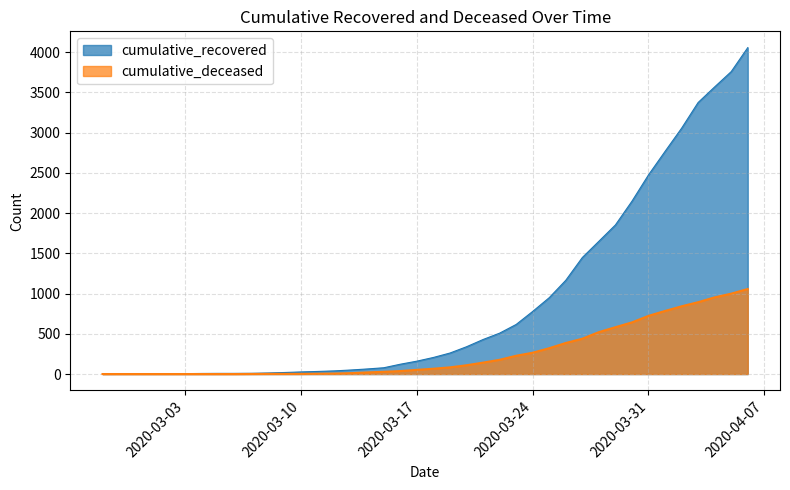

True or false: cumulative_deceased has more than 1 points higher than both neighbors.

False